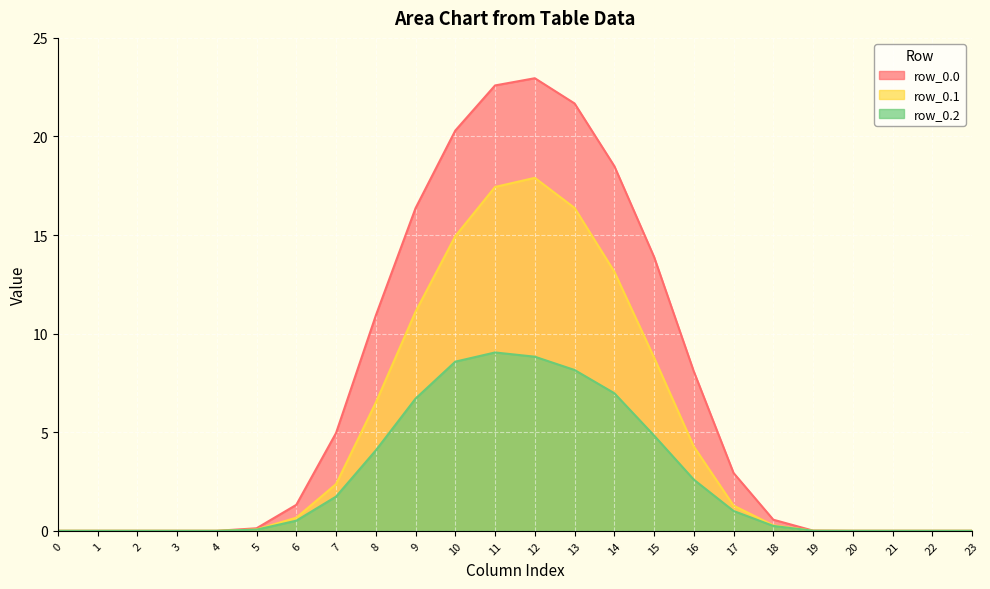

Which series has the largest total across all categories?

row_0.0